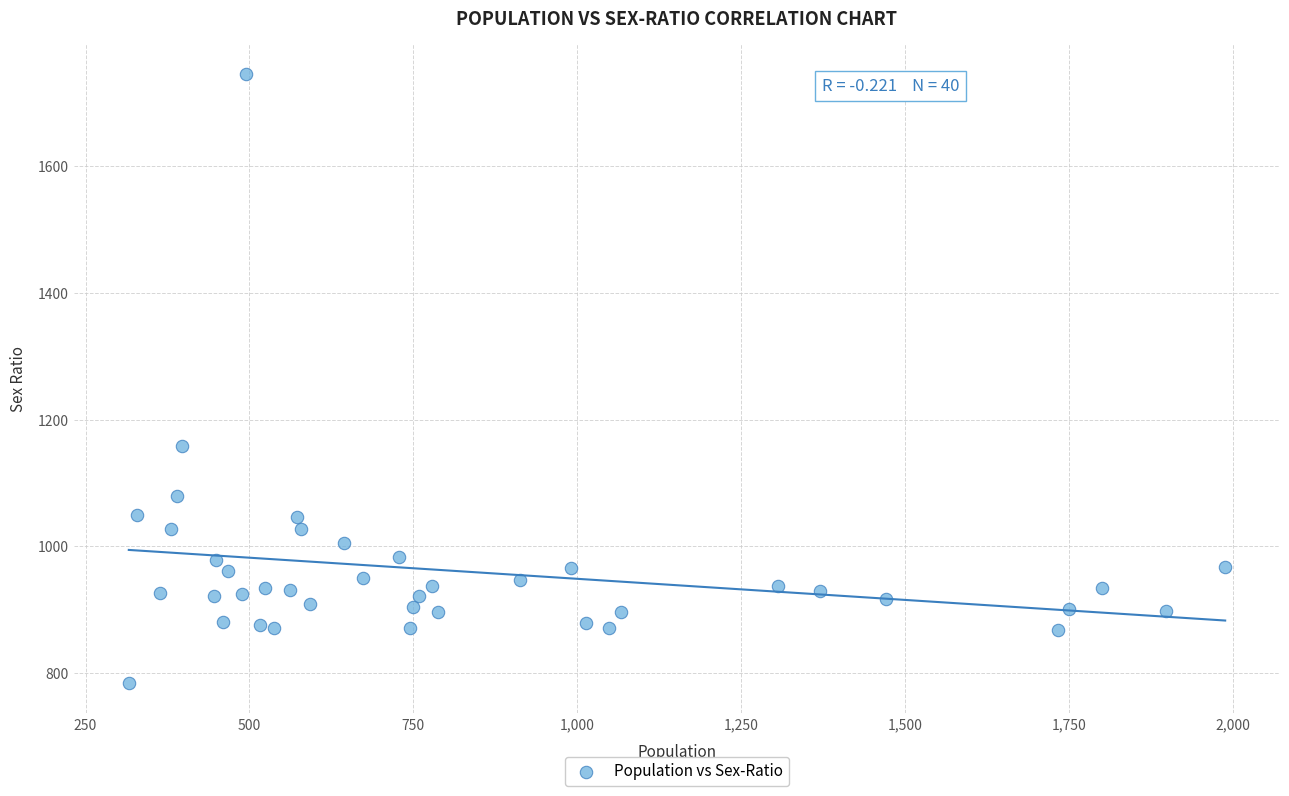

What is the range of X values (max minus min)?

1672